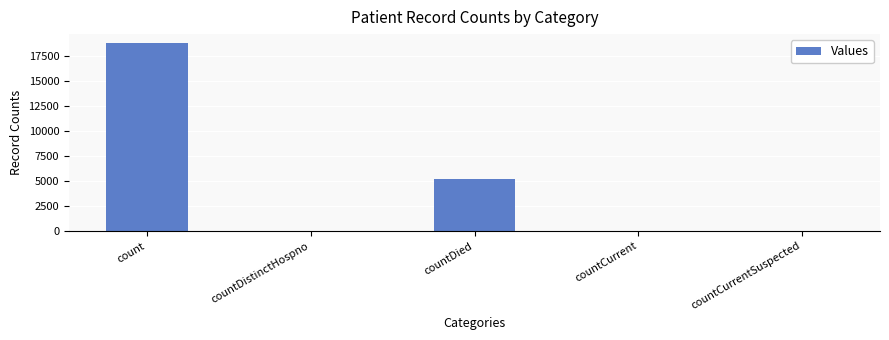

What is the maximum value shown in the chart?

18757